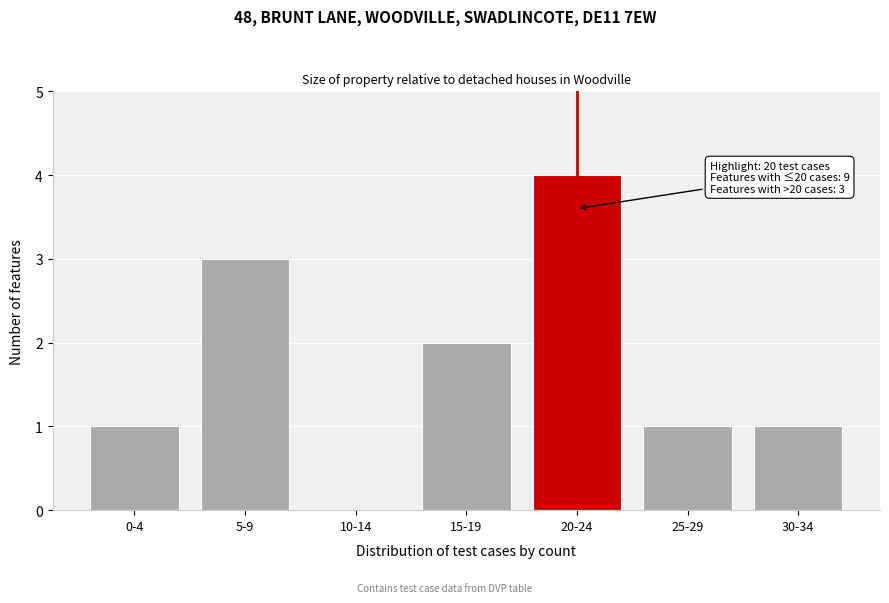

Reading left to right, what are all the values shown in this chart?

0-4=1	5-9=3	10-14=0	15-19=2	20-24=4	25-29=1	30-34=1